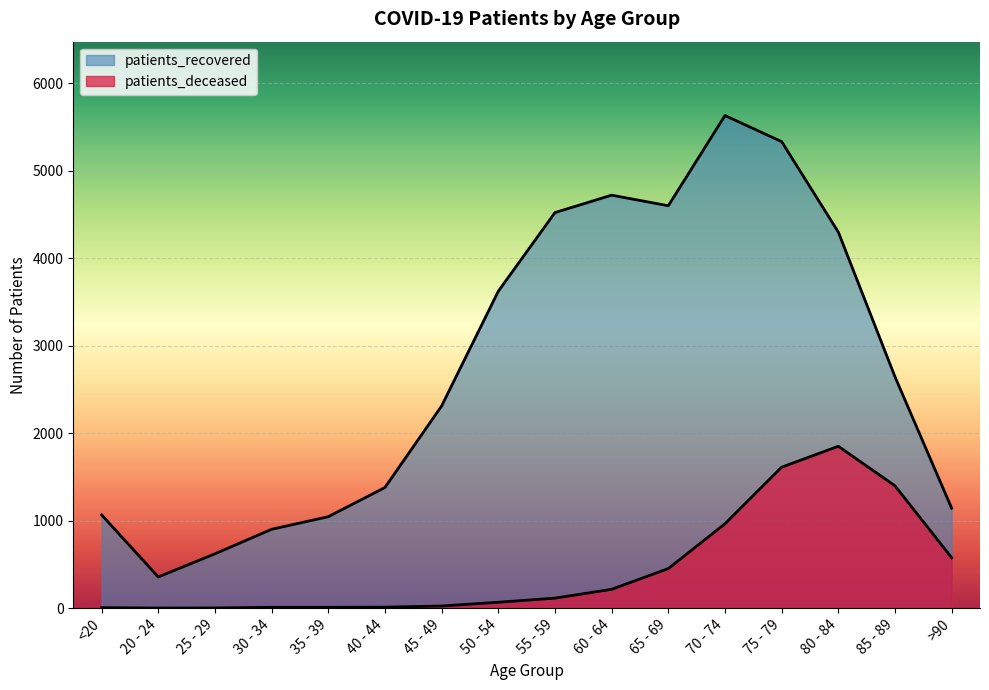

At how many categories does at least one series exceed 5574?

1